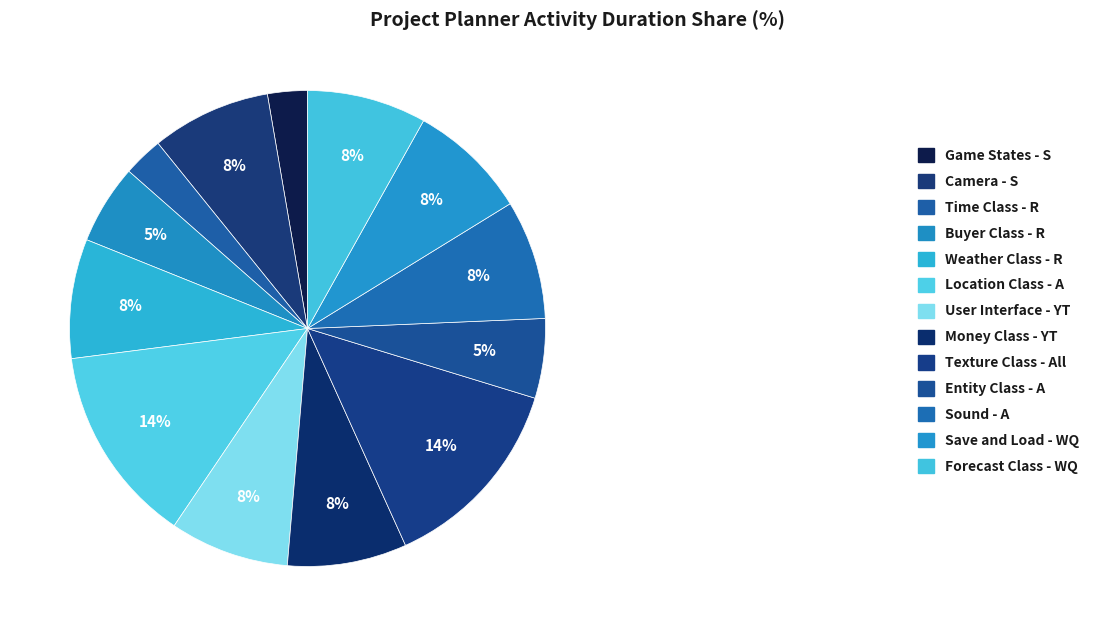

Rank the categories by value from lowest to highest.

Game States - S, Time Class - R, Buyer Class - R, Entity Class - A, Camera - S, Weather Class - R, User Interface - YT, Money Class - YT, Sound - A, Save and Load - WQ, Forecast Class - WQ, Location Class - A, Texture Class - All